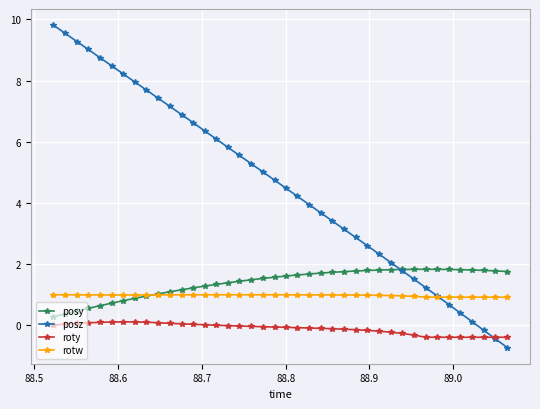

List the series in order of their peak value, highest first.

posz, posy, rotw, roty